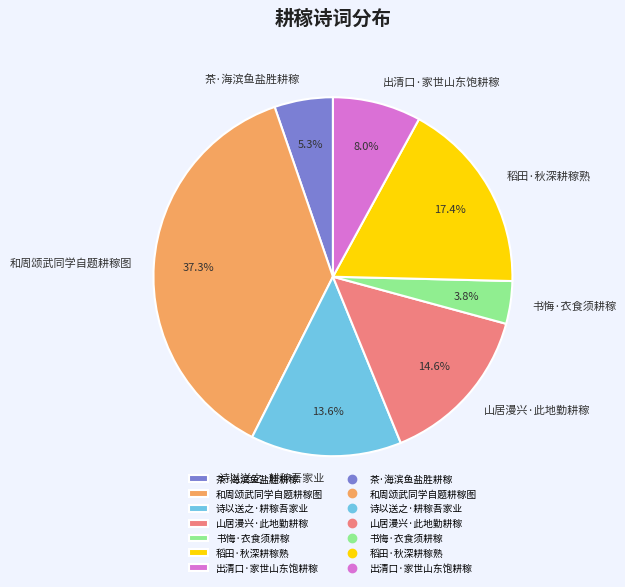

Which has a higher value, 茶·海滨鱼盐胜耕稼 or 书悔·衣食须耕稼?

茶·海滨鱼盐胜耕稼